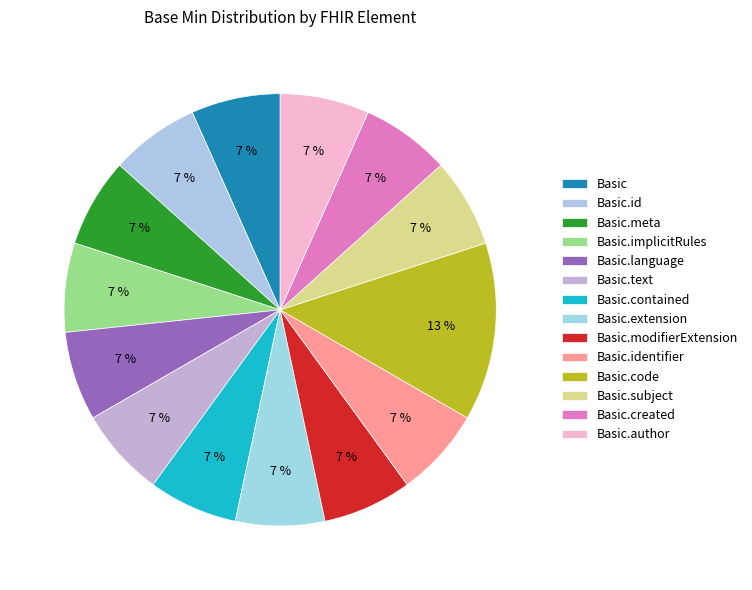

Is Basic.meta the majority of the pie?

No